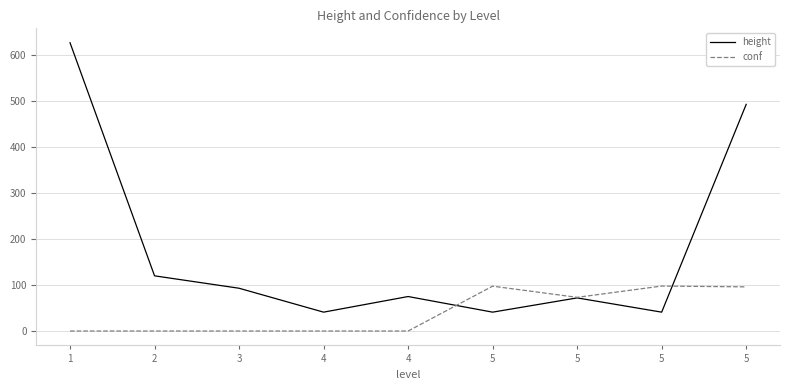

Which label corresponds to the largest value in the chart?

1